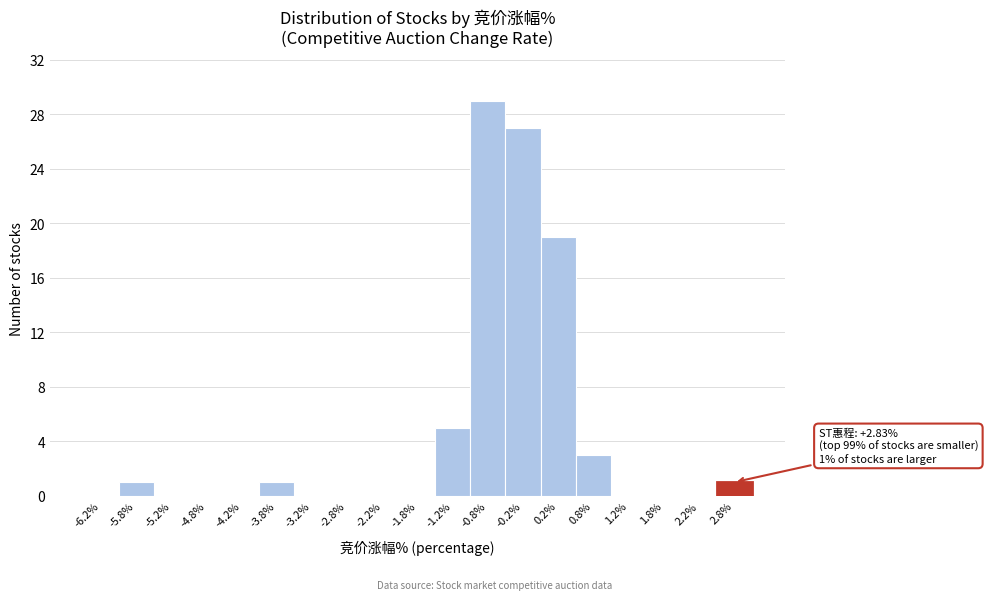

Reading right to left, extract all data points from this chart.

2.8%=1	2.2%=0	1.8%=0	1.2%=0	0.8%=3	0.2%=19	-0.2%=27	-0.8%=29	-1.2%=5	-1.8%=0	-2.2%=0	-2.8%=0	-3.2%=0	-3.8%=1	-4.2%=0	-4.8%=0	-5.2%=0	-5.8%=1	-6.2%=0